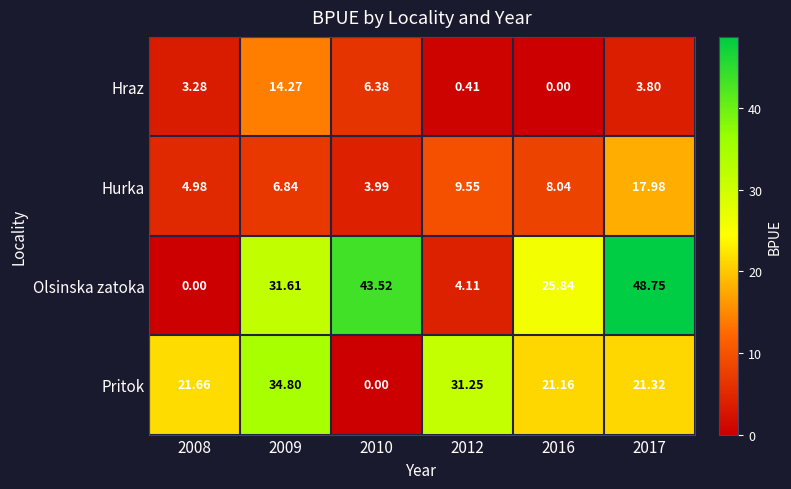

Rank the series at 2016 from lowest to highest value.

Hraz, Hurka, Pritok, Olsinska zatoka